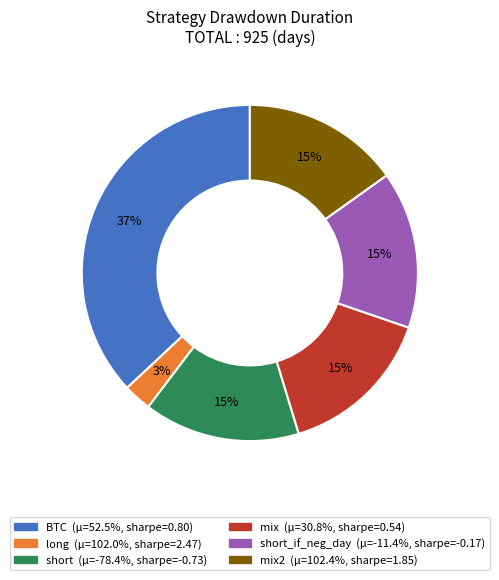

To the nearest percent, what is the difference between the largest and smallest slice percentages?

34%